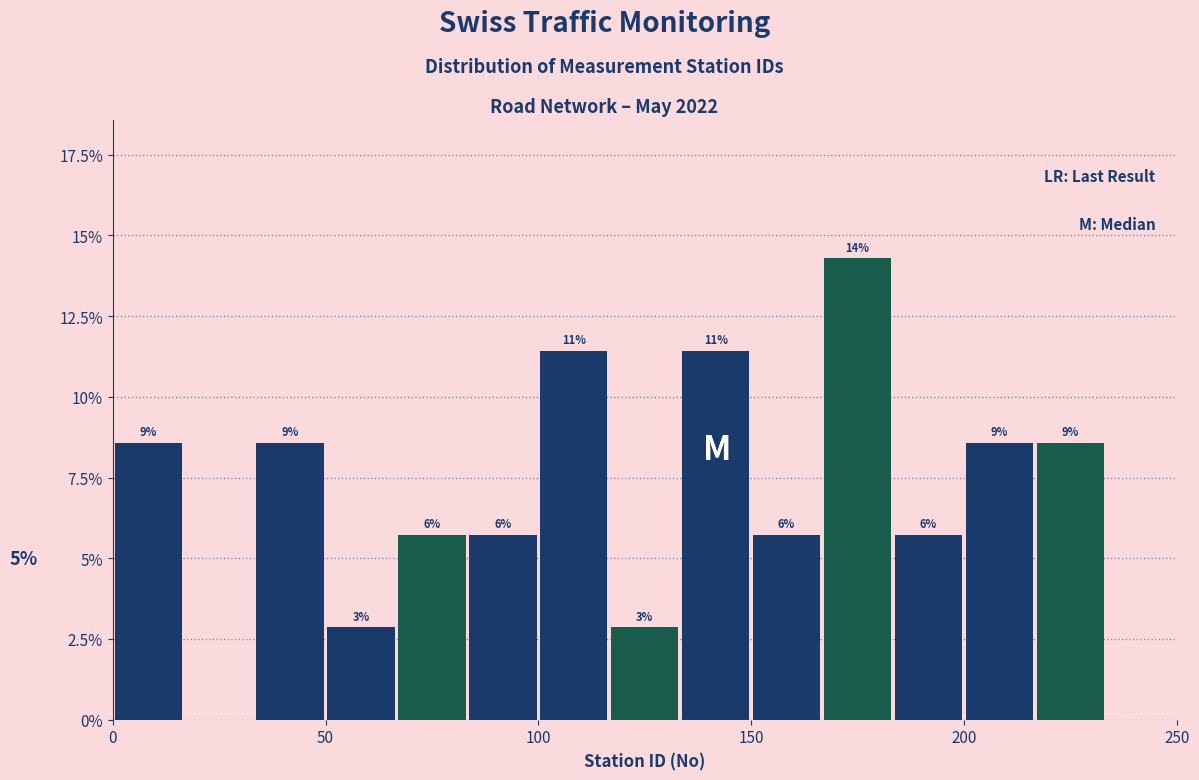

Around what value on the x-axis is the tallest bar? Give the approximate position of its centre, as read against the axis.

175